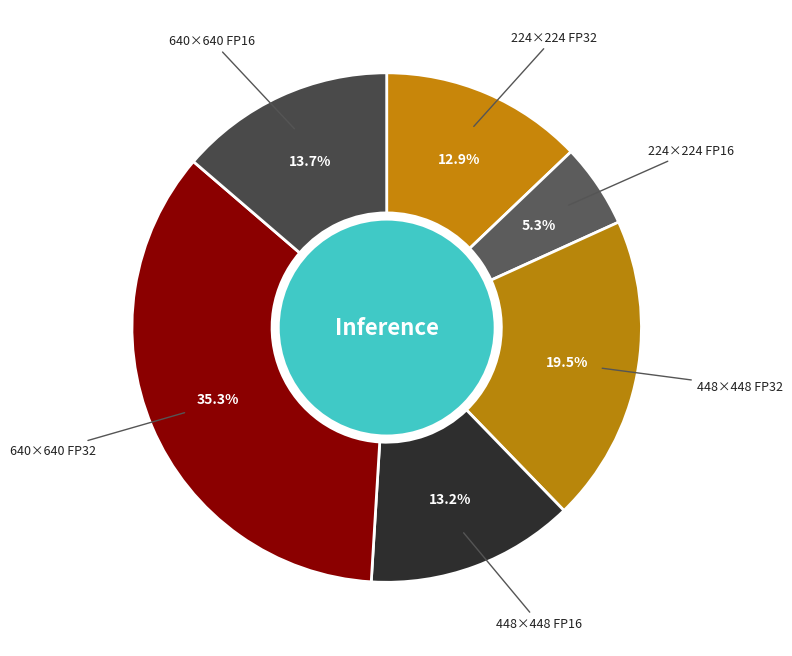

To the nearest percent, what is the average slice percentage?

17%